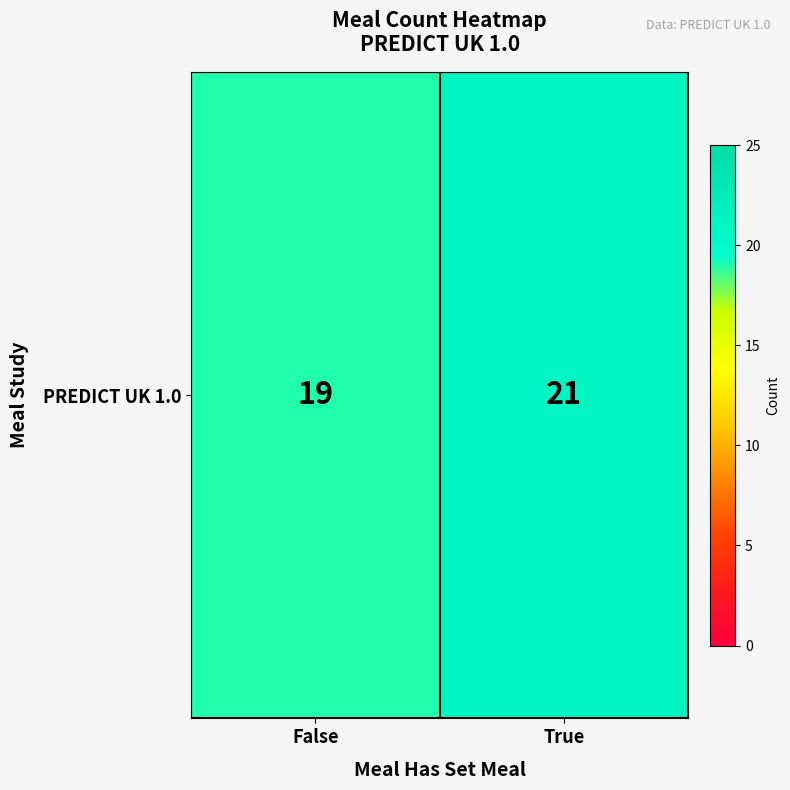

Rank the categories by value from highest to lowest.

True, False